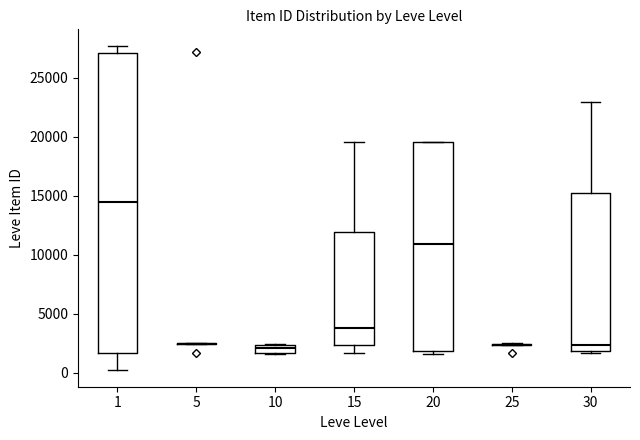

Comparing the boxes themselves (not the whiskers), which one is the tallest?

1